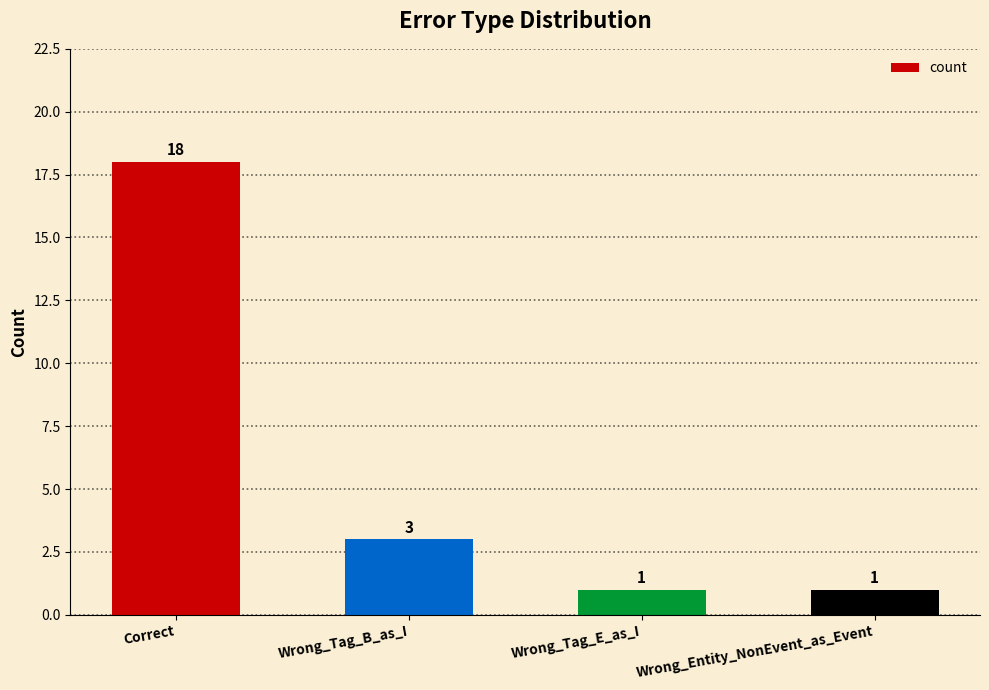

How many categories are shown in the chart?

4